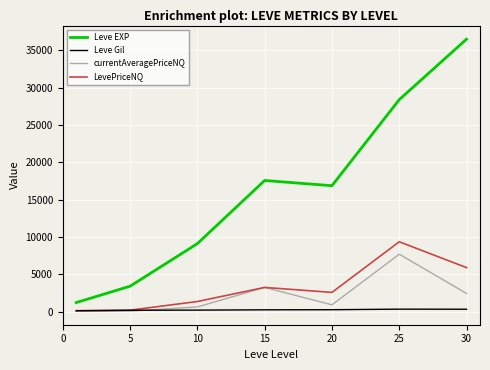

What is the difference between the second highest and minimum values in the Leve EXP series?

27180.0